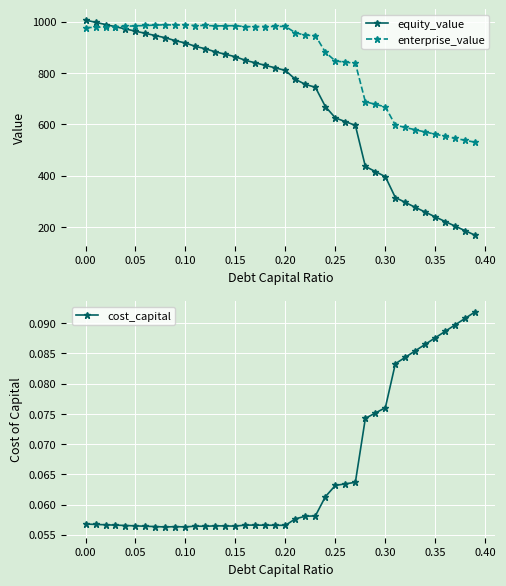

True or false: cost_capital has more than 1 interior local peaks.

True